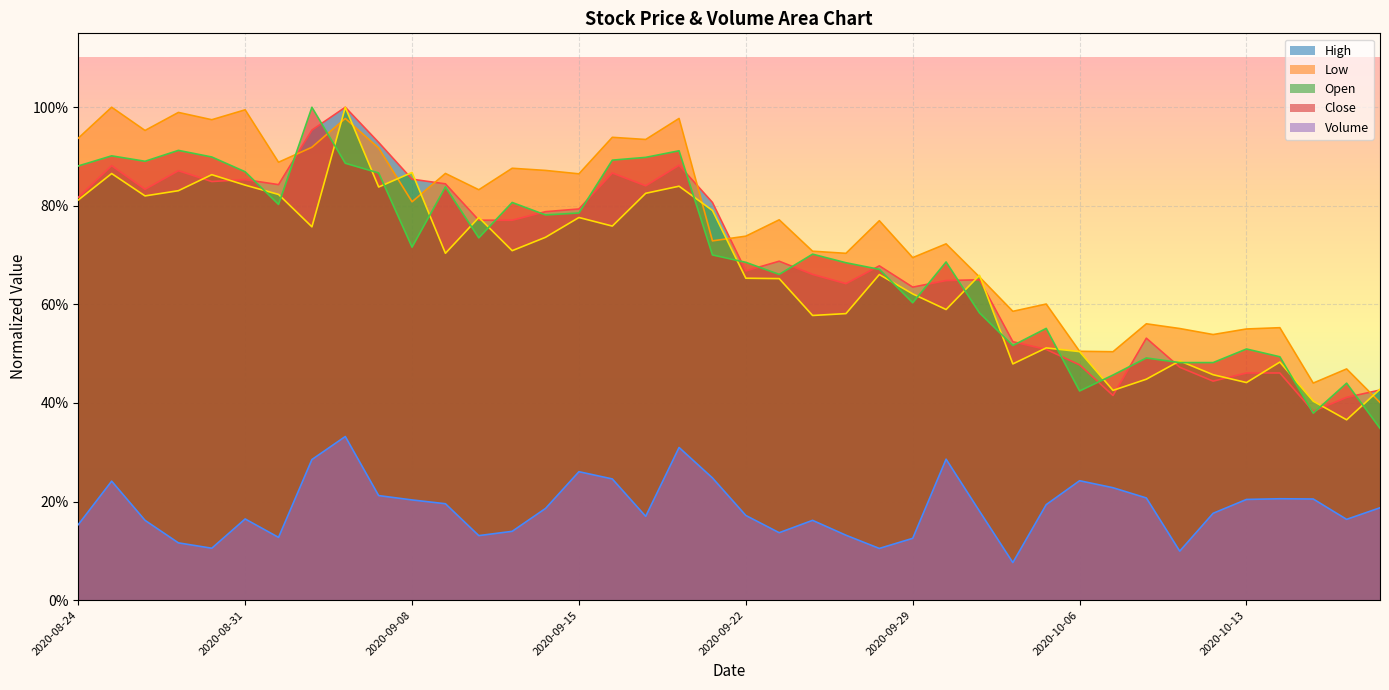

What is the sum of all High values?

27.8